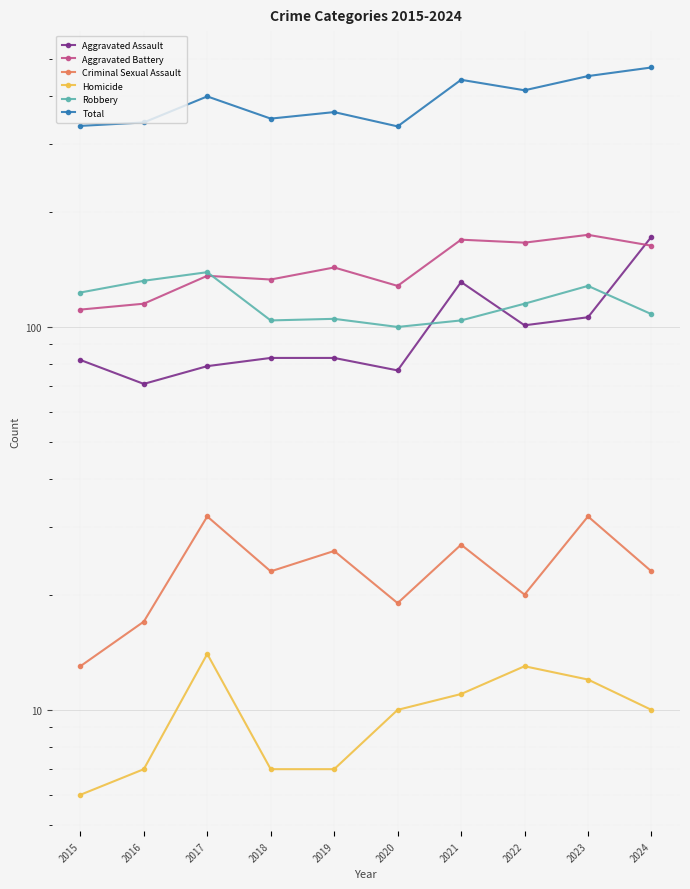

At which category is the sum across all series the highest?

2024